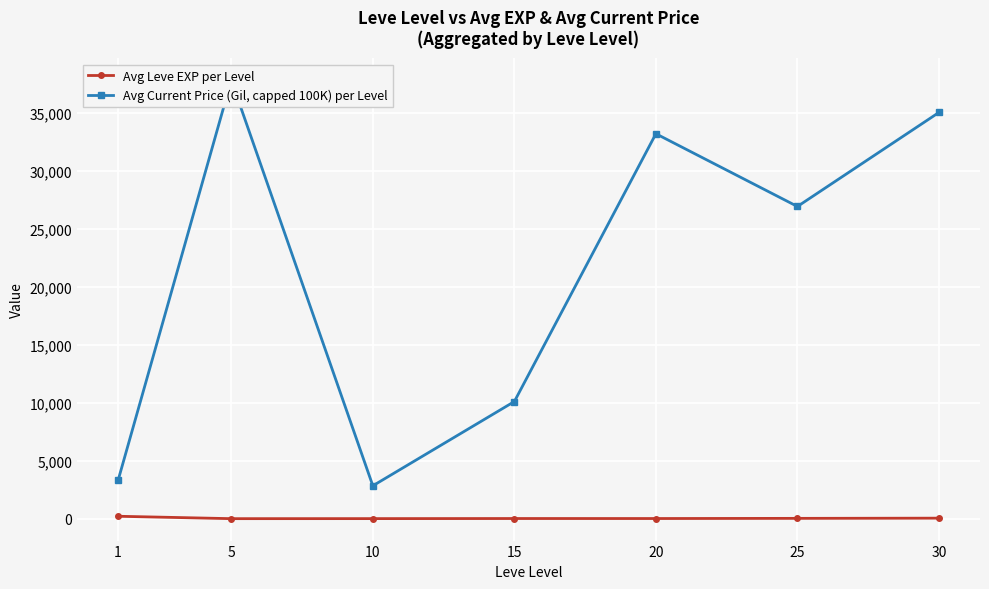

Where is Avg Leve EXP per Level nearest to the value 107?

30